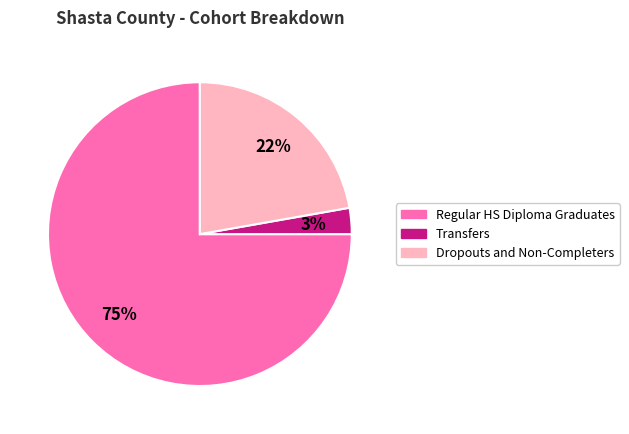

Is there any slice that represents more than half of the pie?

Yes